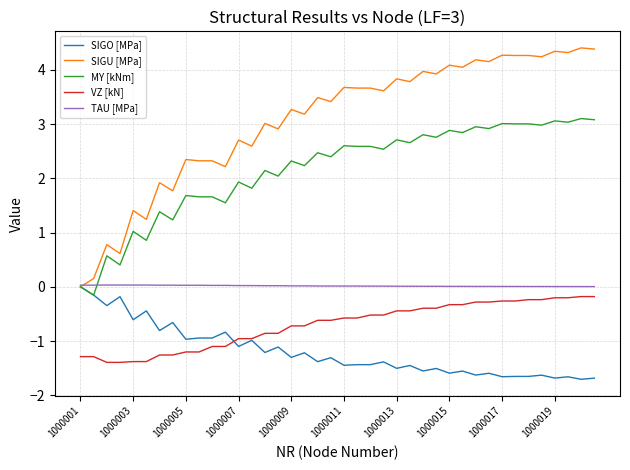

True or false: MY [kNm] has more than 2 points higher than both neighbors.

True